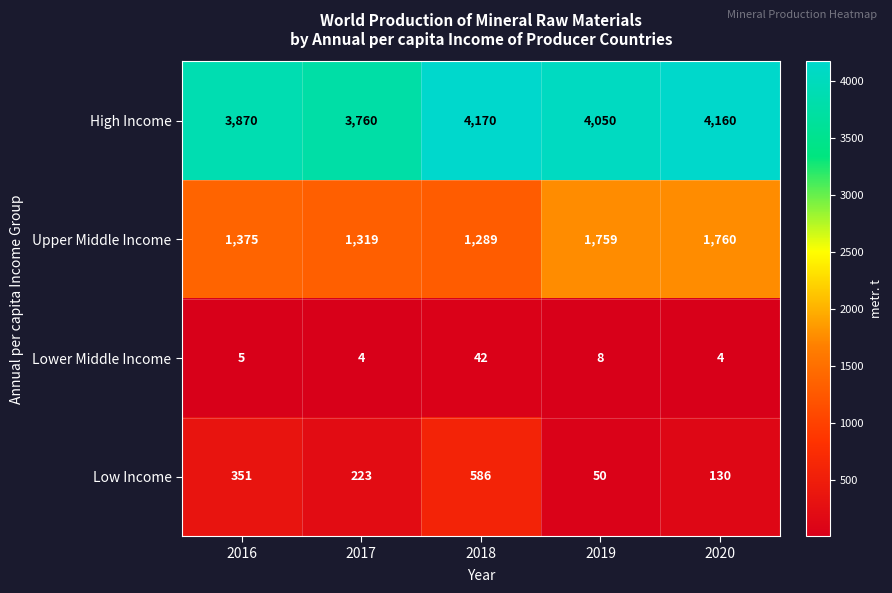

Rank the series by their maximum value, from highest to lowest.

High Income, Upper Middle Income, Low Income, Lower Middle Income